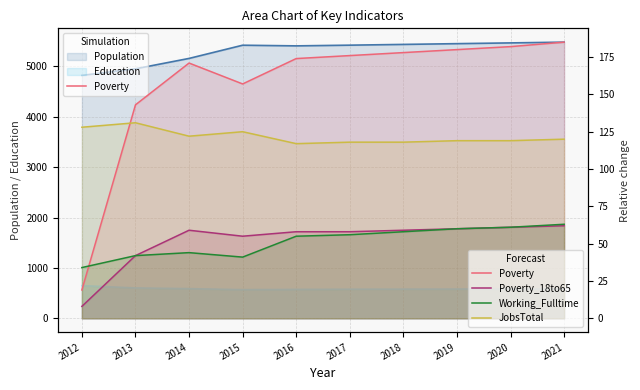

In Poverty, how many points are lower than both neighbors (excluding endpoints)?

1